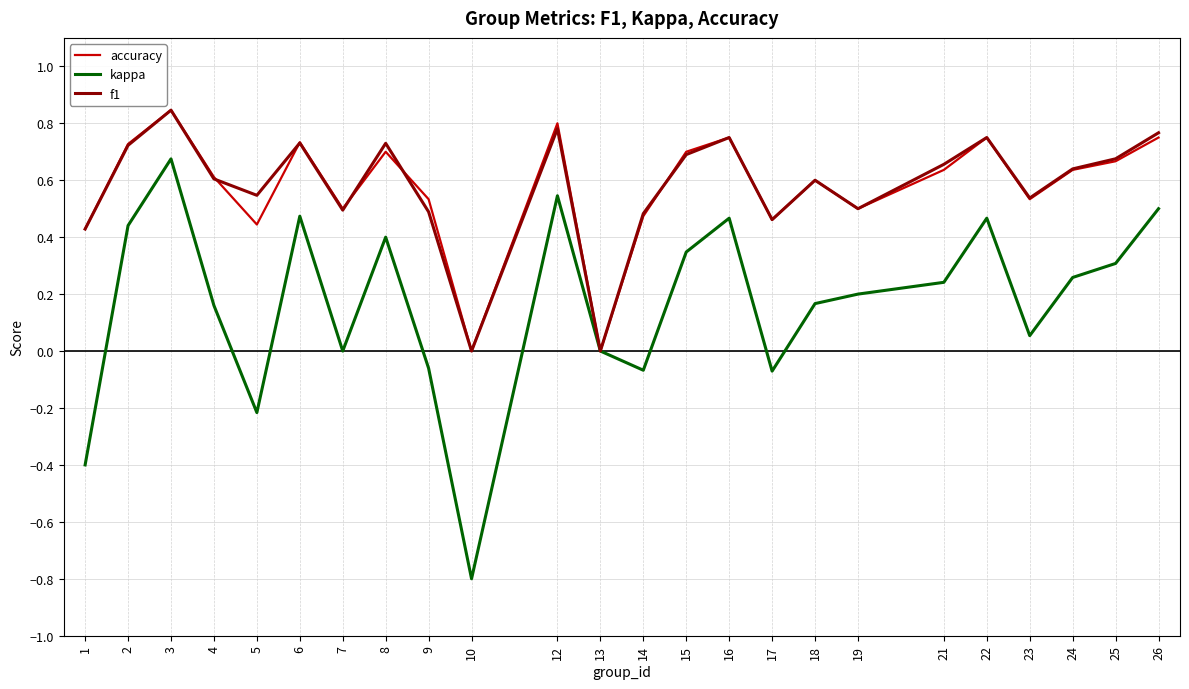

At which category is the sum across all series the highest?

3